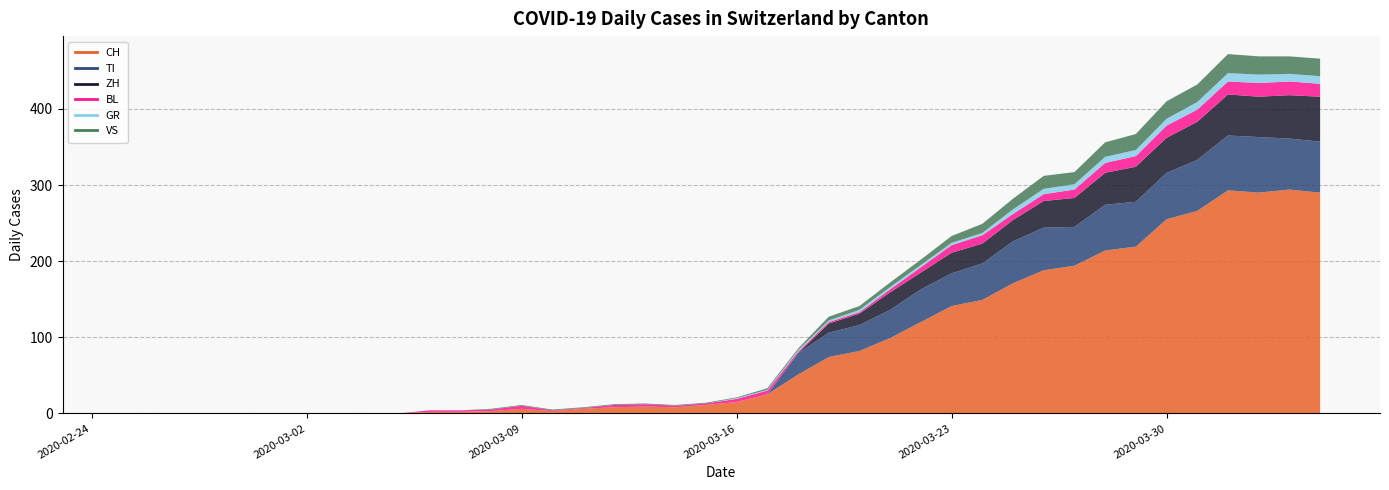

What is the sum of all TI values?

953